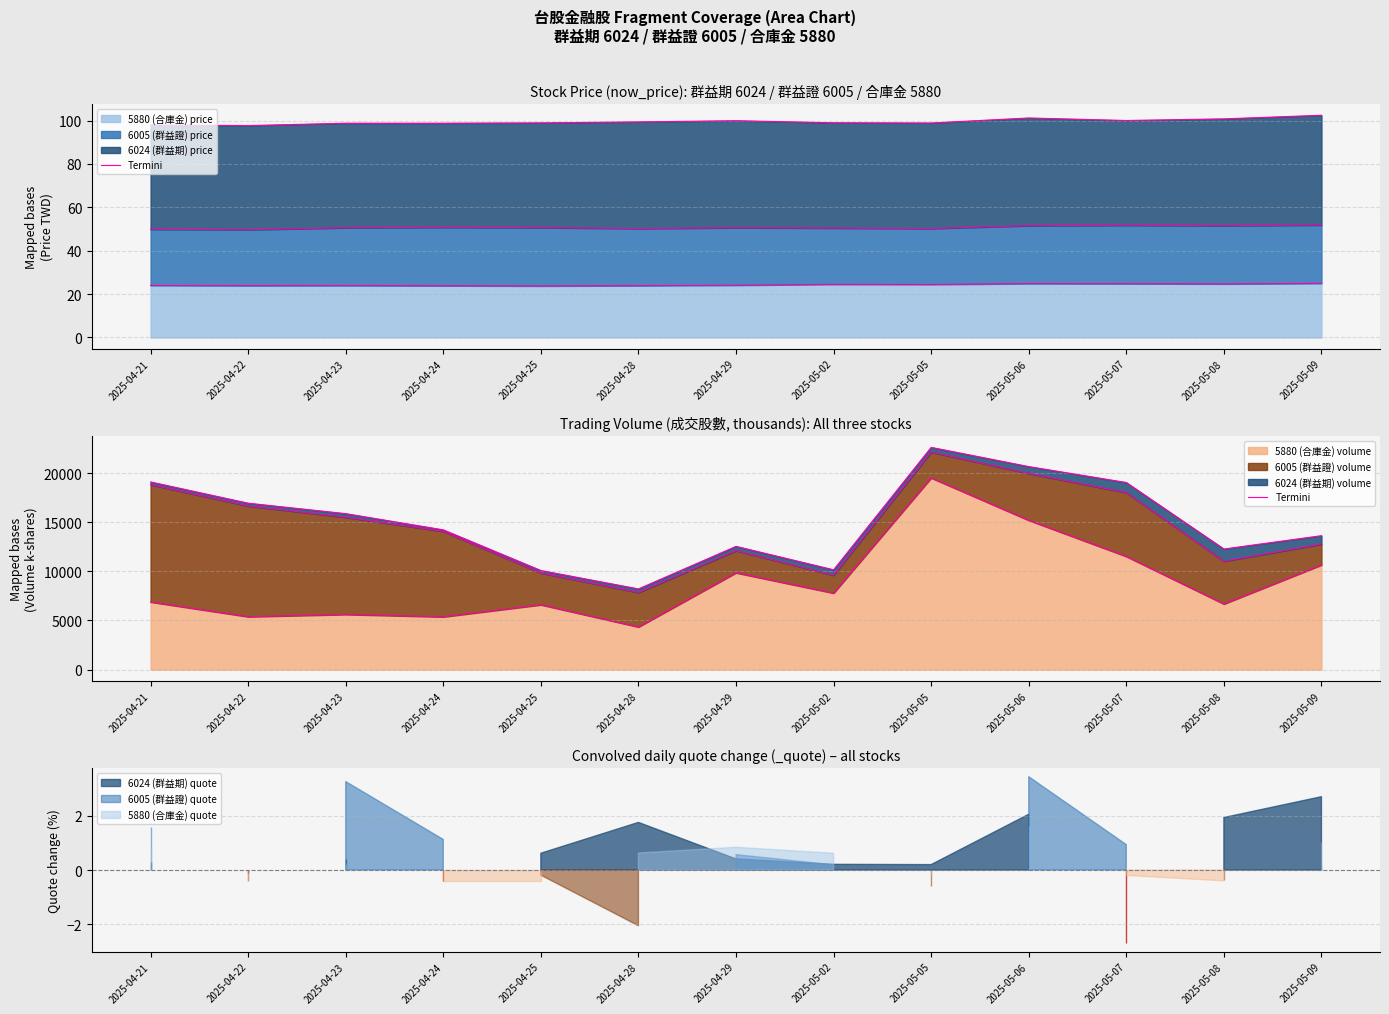

What is the difference between the values at 2025-04-21 and 2025-04-25?

282.5